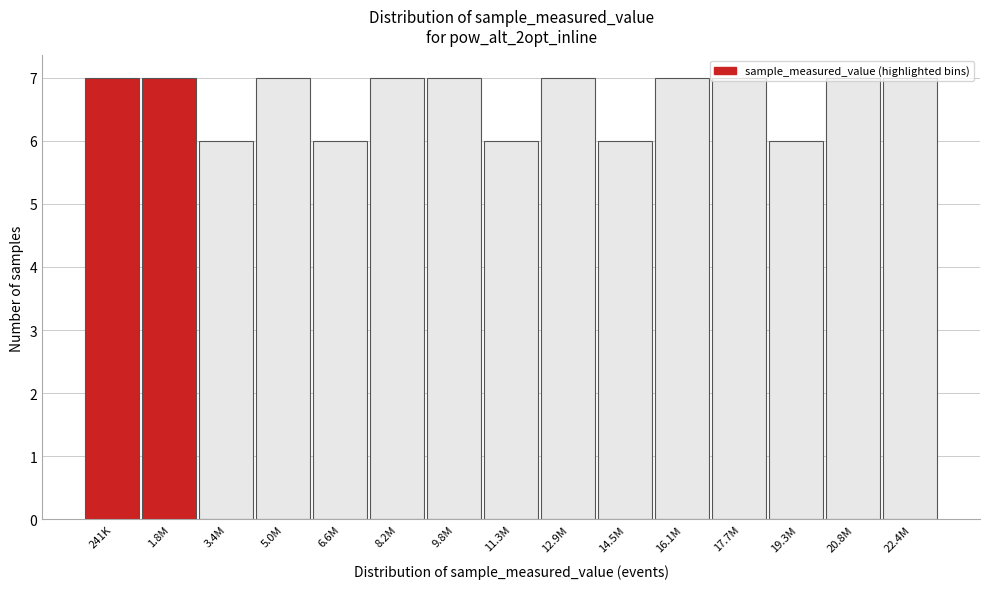

What is the sum of the values at 3.4M and 22.4M?

13